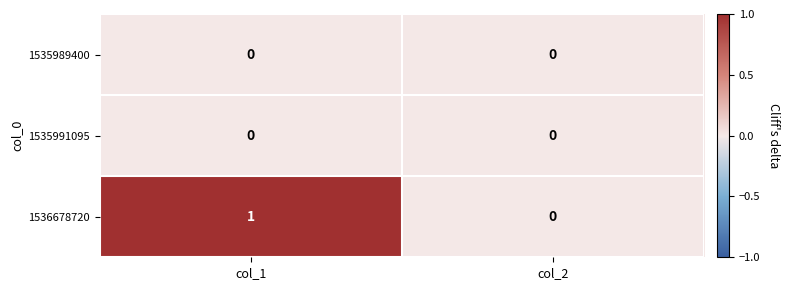

Which series has the widest spread of values?

1536678720